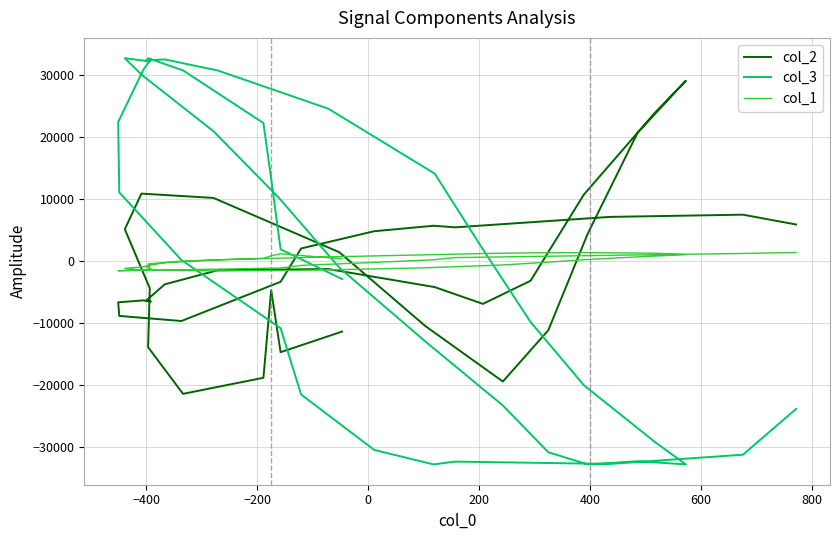

Is the value of col_3 at 38 greater than the value of col_1 at 30?

No